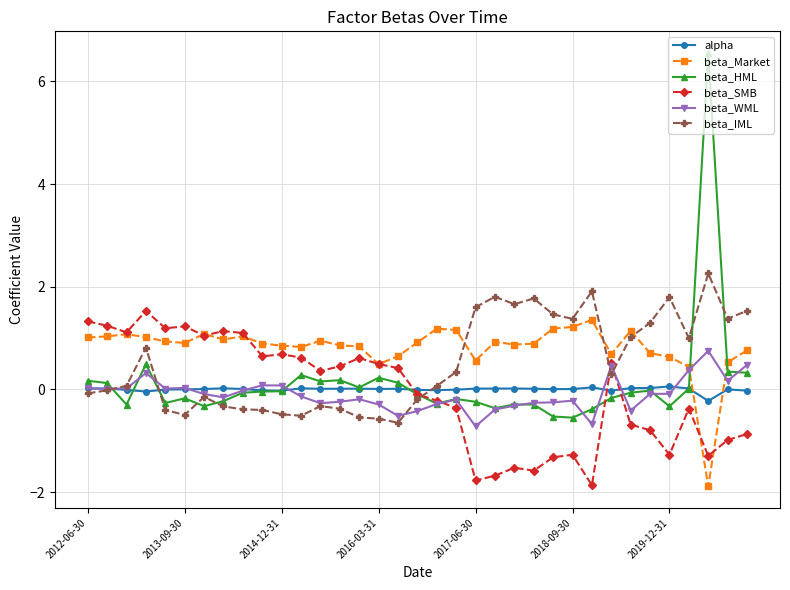

How many intersections are there between beta_Market and beta_HML?

2